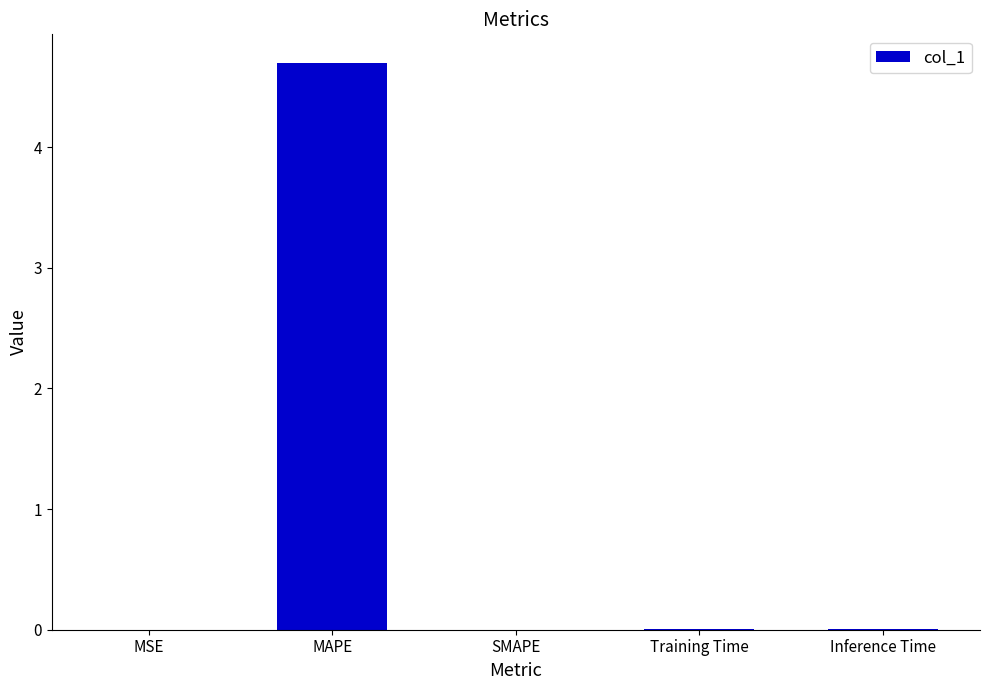

True or false: the data shows 0.0 at MSE.

True